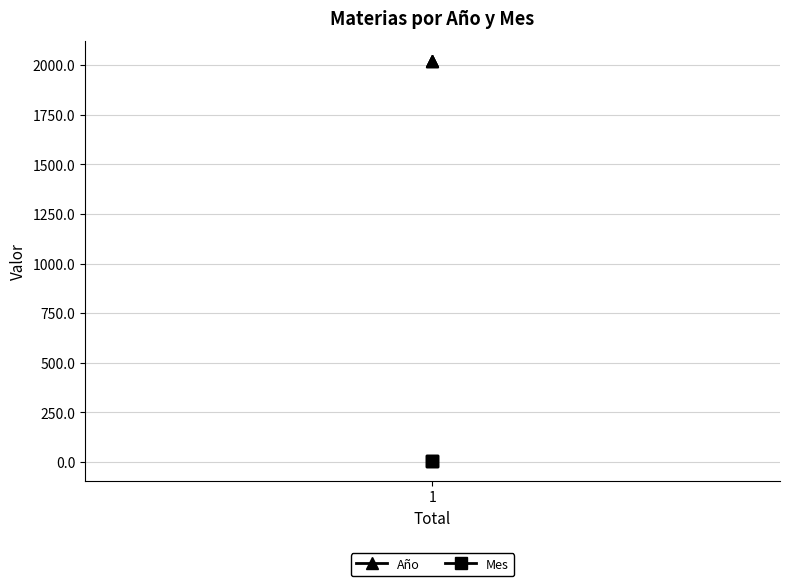

Which series has the widest spread of values?

Año